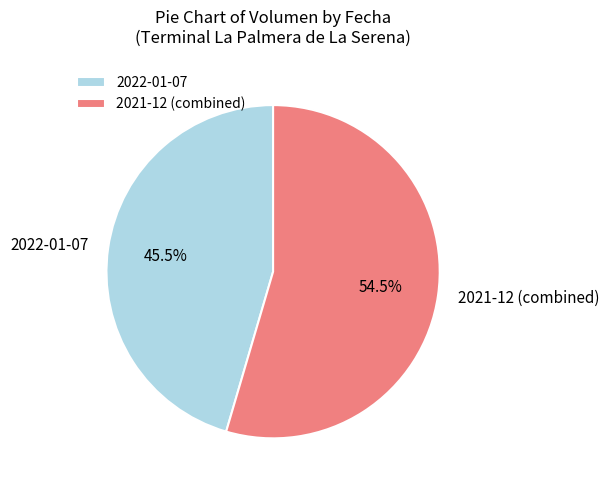

To the nearest percent, what is the difference between the largest and smallest slice percentages?

9%